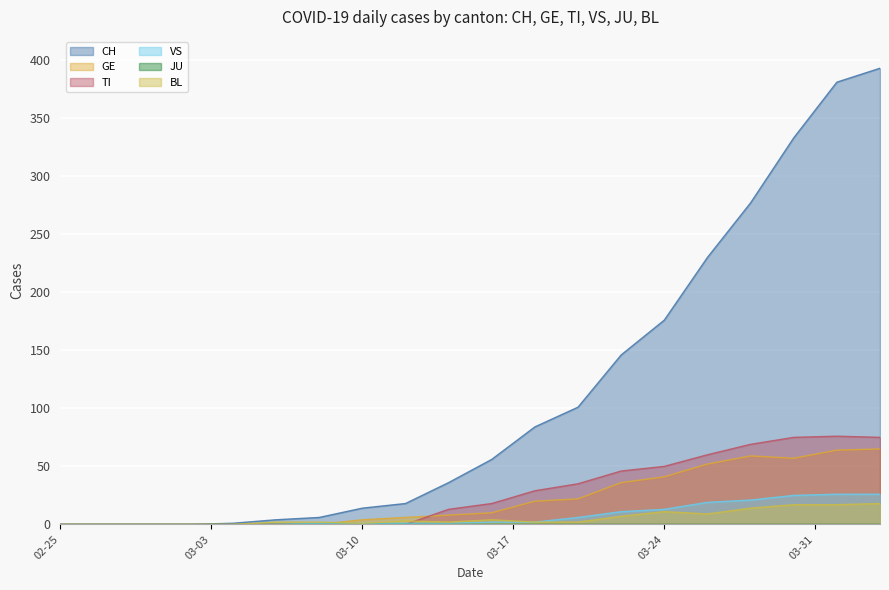

Which series has the largest total across all categories?

CH